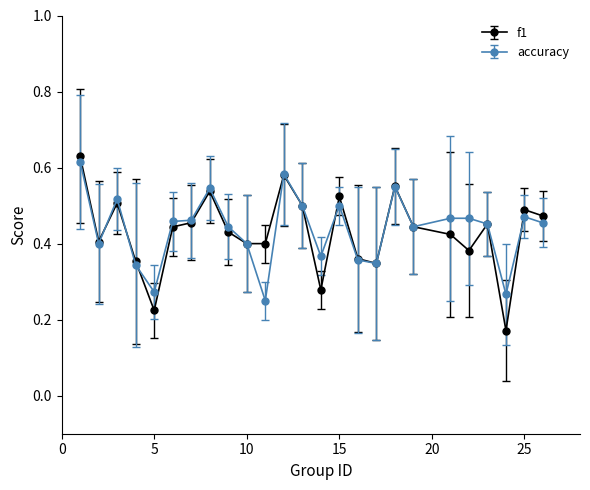

Which series has the widest spread of values?

f1